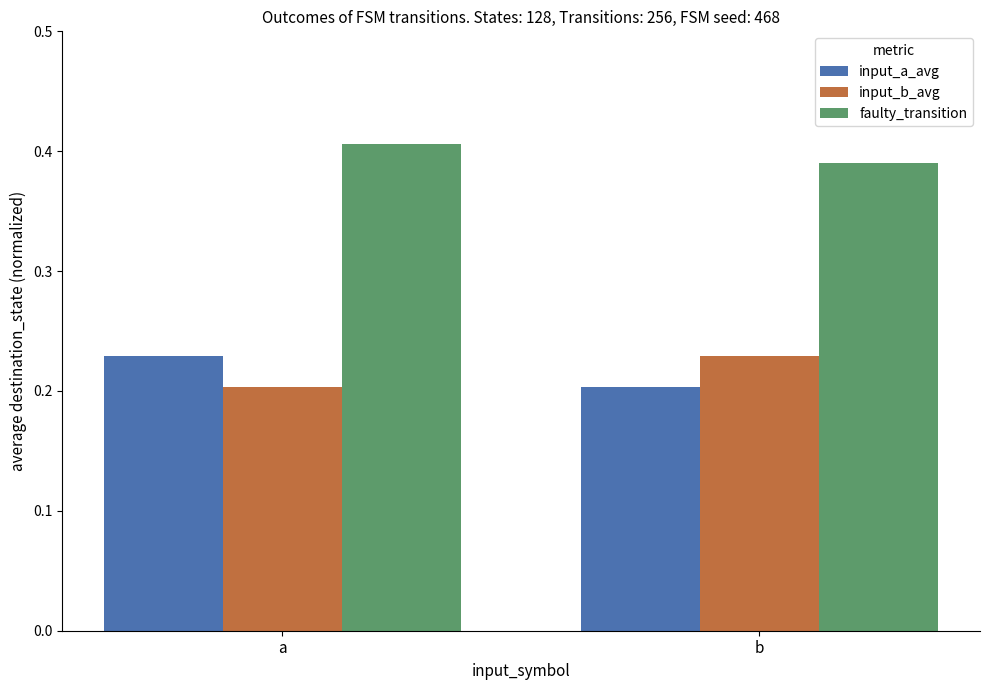

At which category is the sum across all series the highest?

a